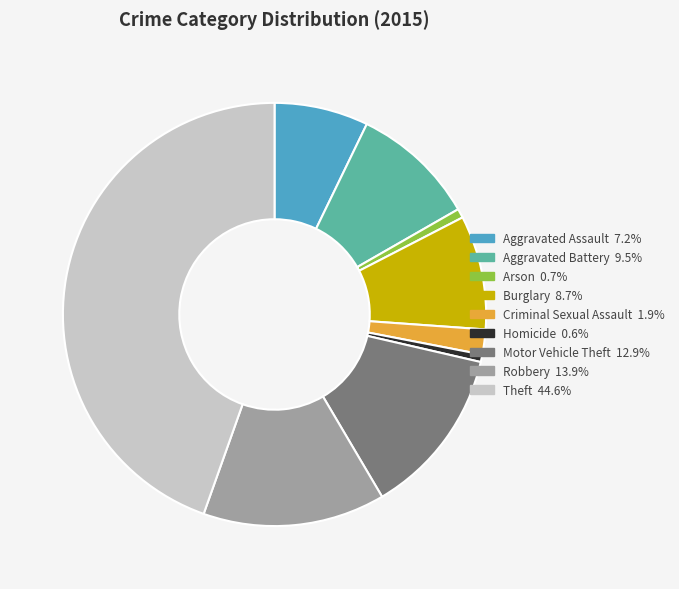

What is the largest slice in the pie chart?

Theft